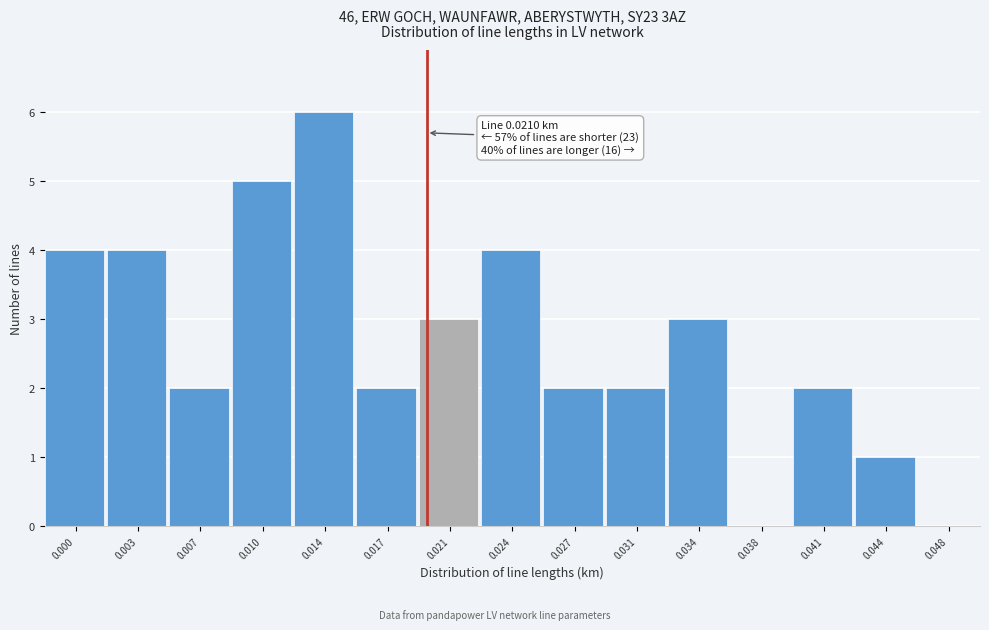

Reading right to left, transcribe all the data shown in this chart.

0.048=0	0.044=1	0.041=2	0.038=0	0.034=3	0.031=2	0.027=2	0.024=4	0.021=3	0.017=2	0.014=6	0.010=5	0.007=2	0.003=4	0.000=4